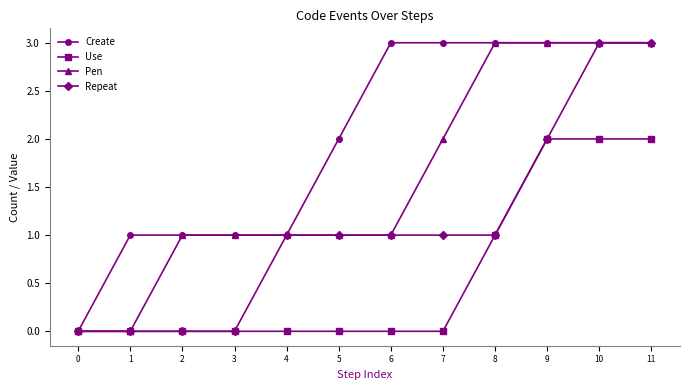

What is the sum of all Repeat values?

13